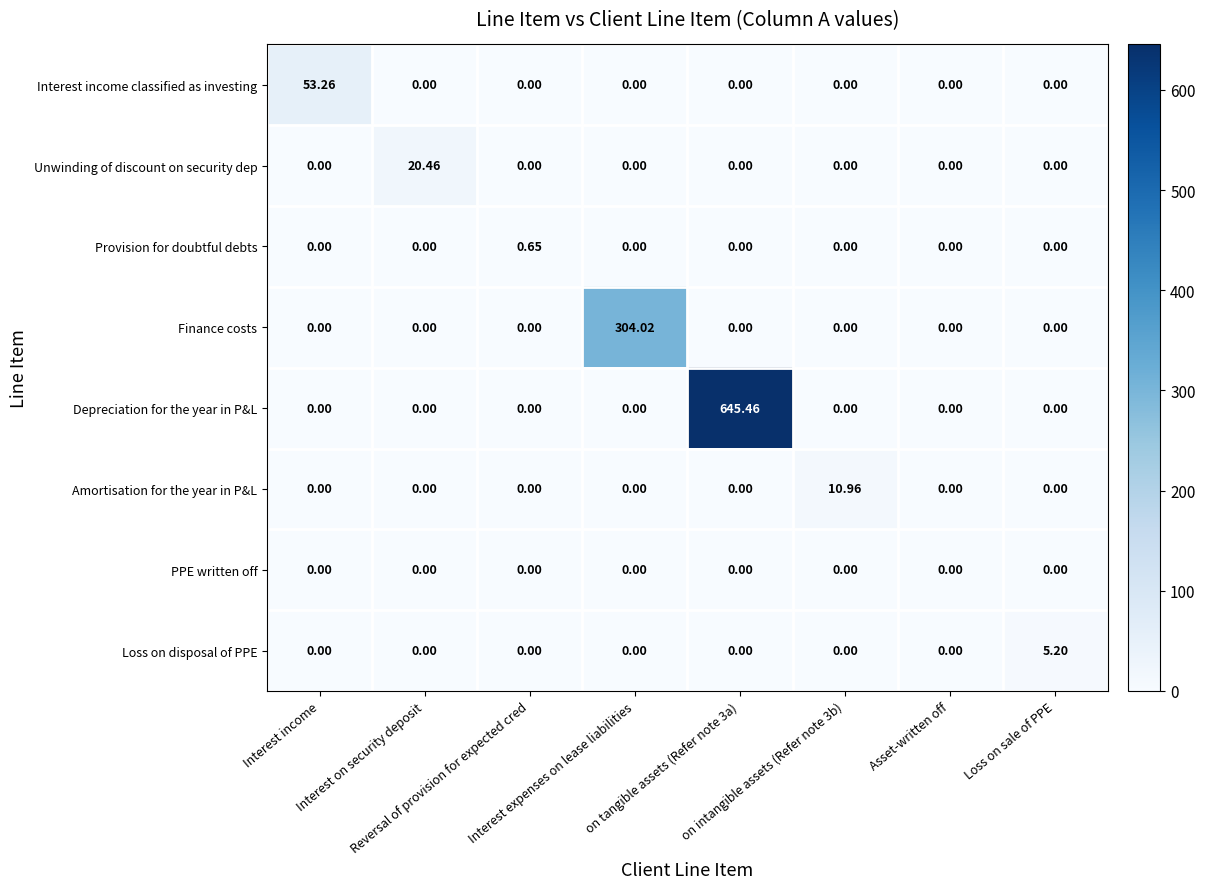

Which series has the widest spread of values?

Depreciation for the year in P&L